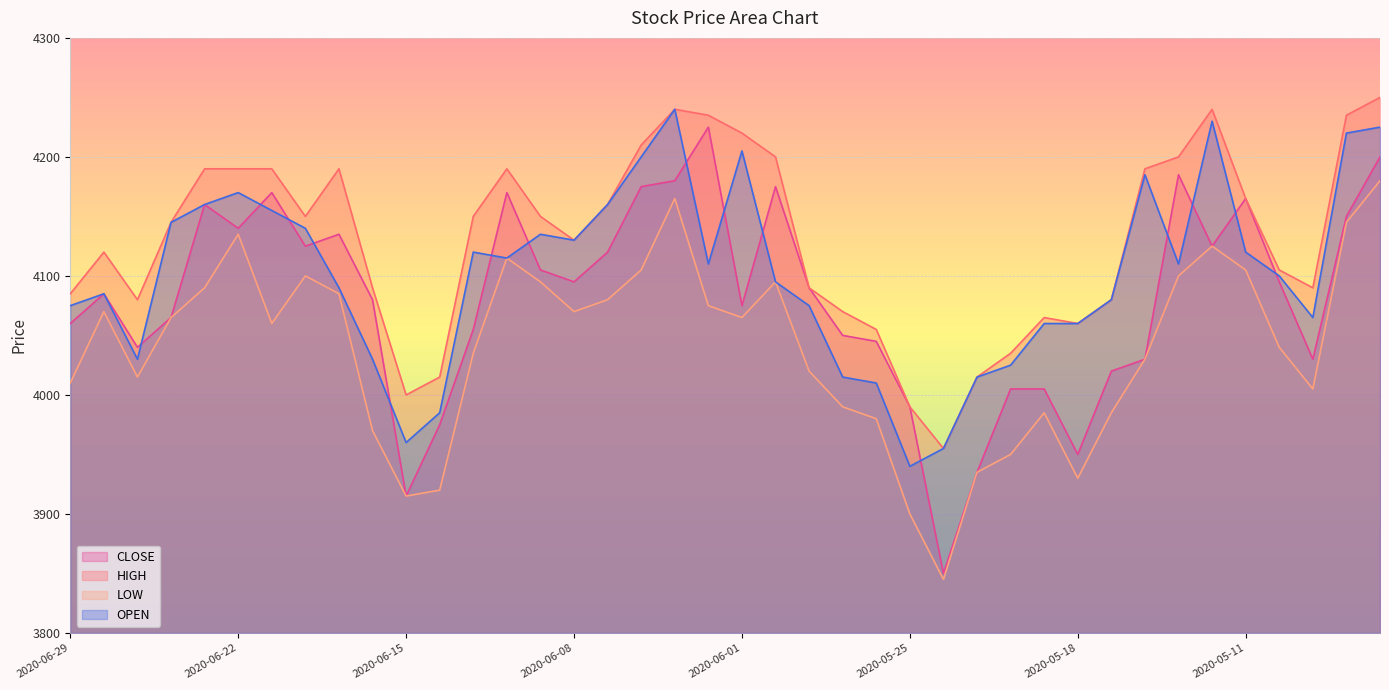

Between 2020-06-11 and 2020-05-11, which series saw the biggest shift?

CLOSE